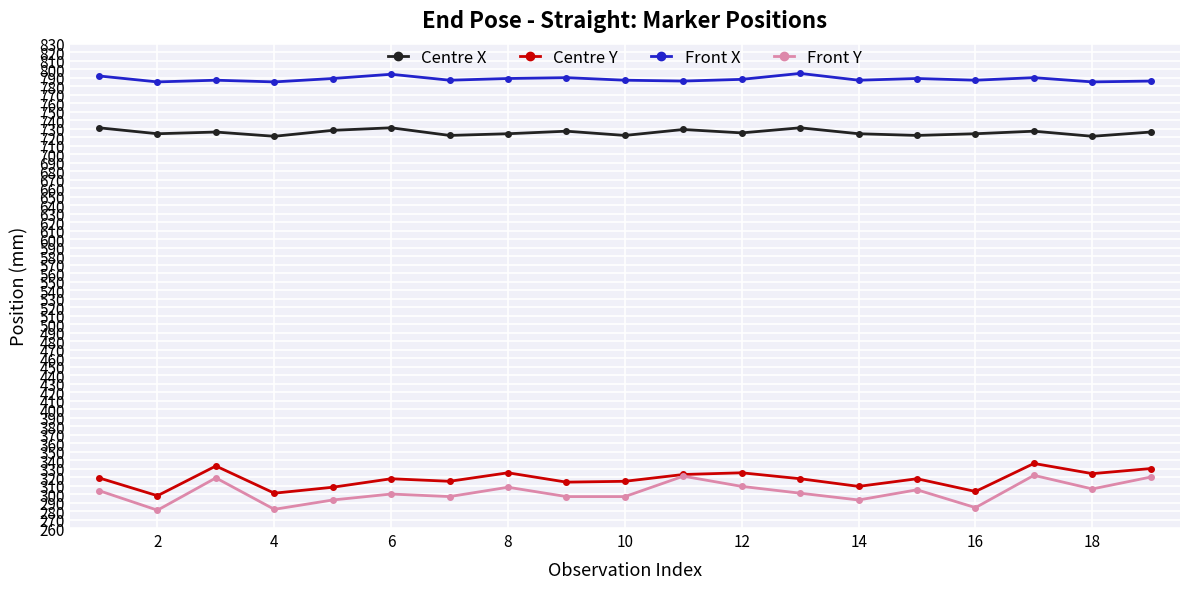

How many lines are shown in the chart?

4